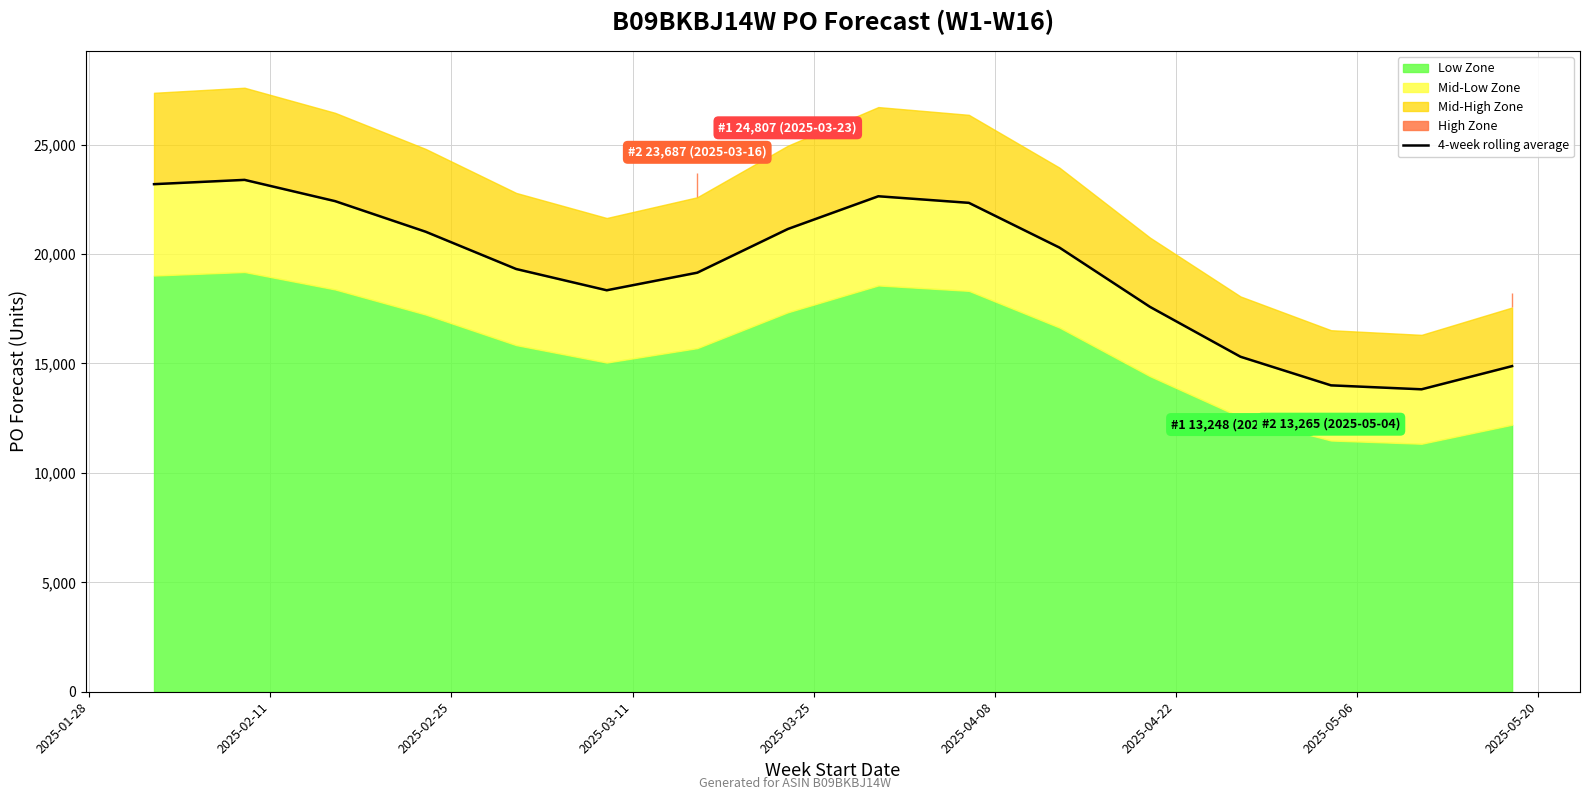

What is the smallest value displayed?

13819.2